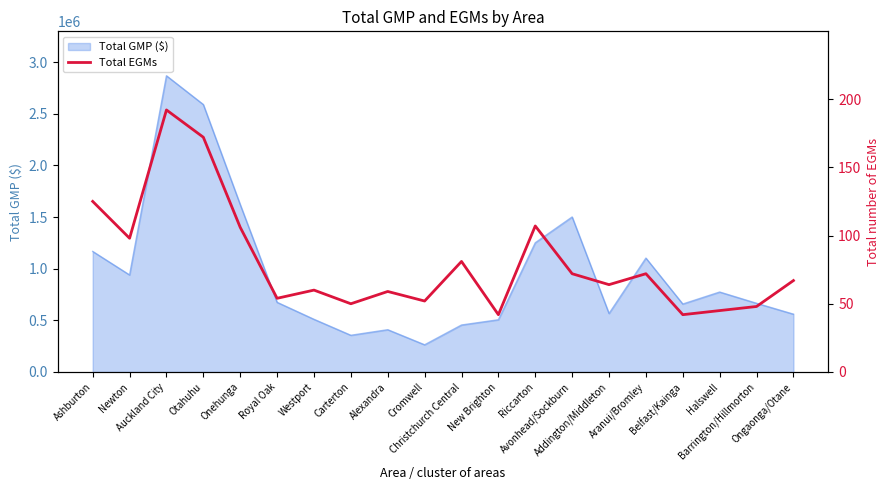

How many data points are above 67?

9